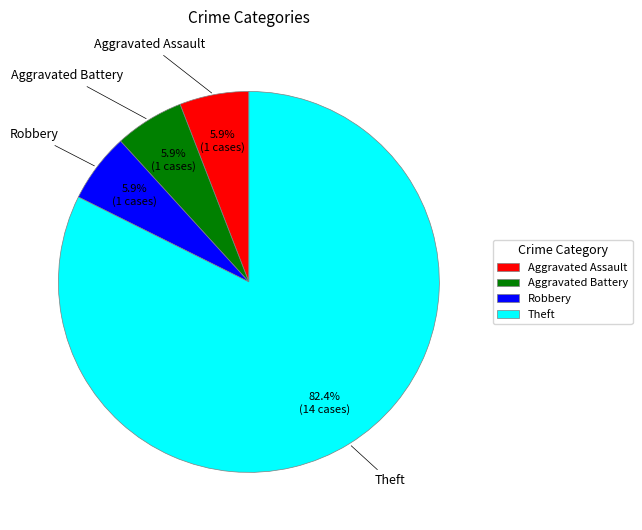

What is the ratio of the value at Robbery to the value at Aggravated Battery?

1.0